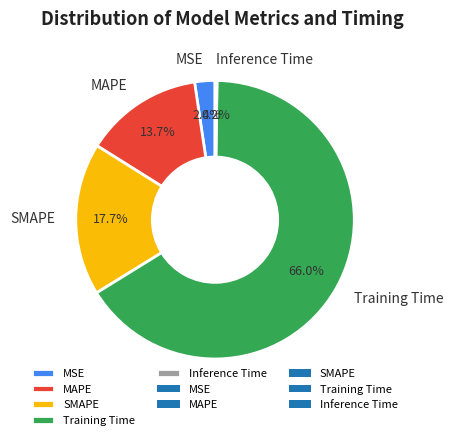

To the nearest percent, what is the difference between the SMAPE and MSE slice percentages?

15%